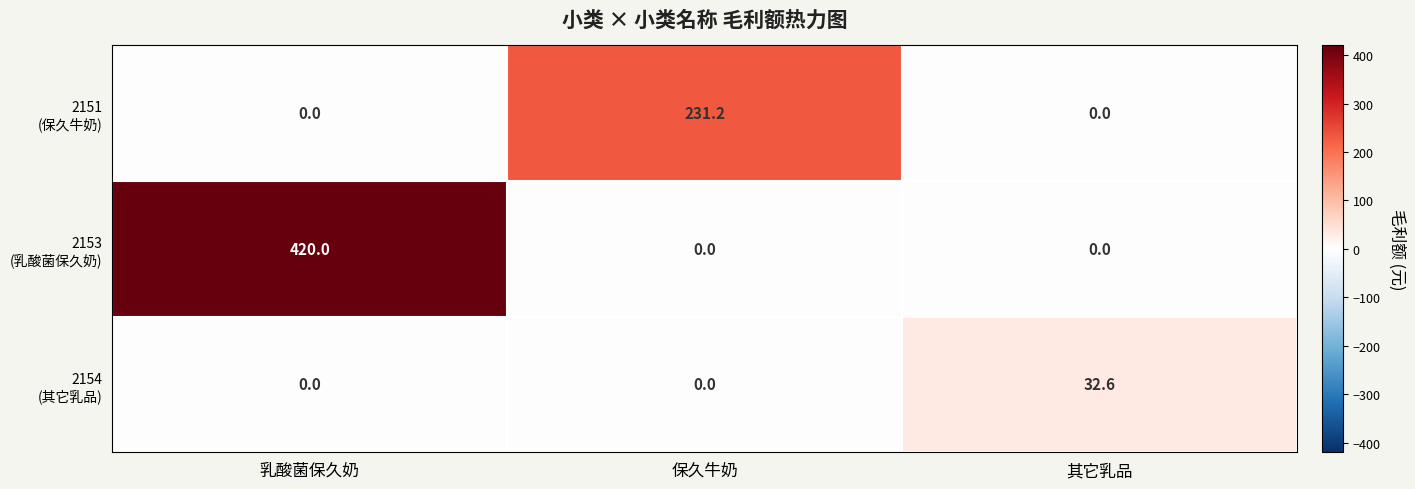

What is the total value across all series at 保久牛奶?

231.2